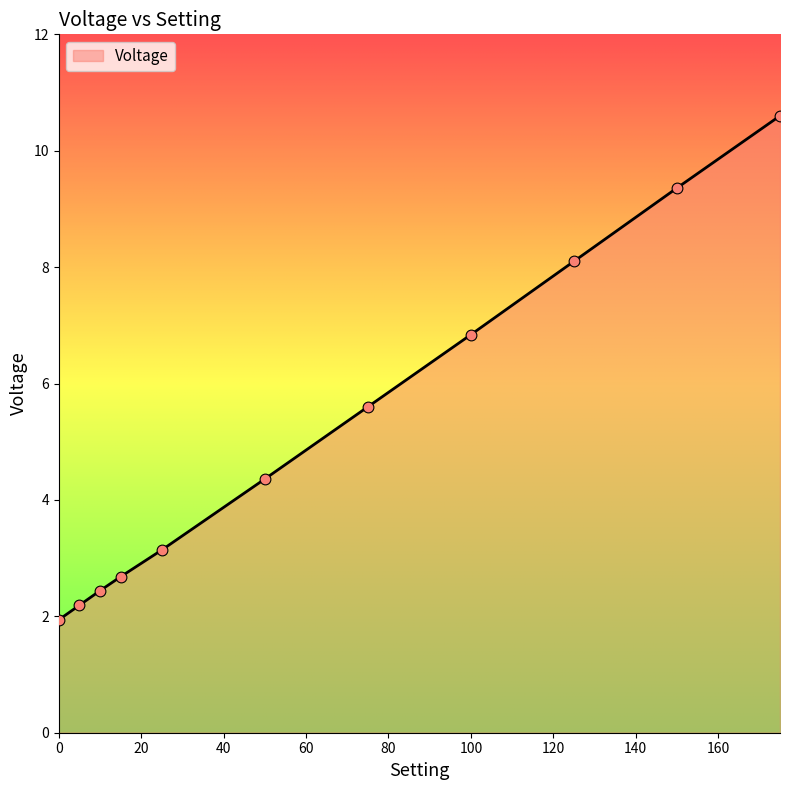

What is the difference between the maximum and minimum values?

8.7